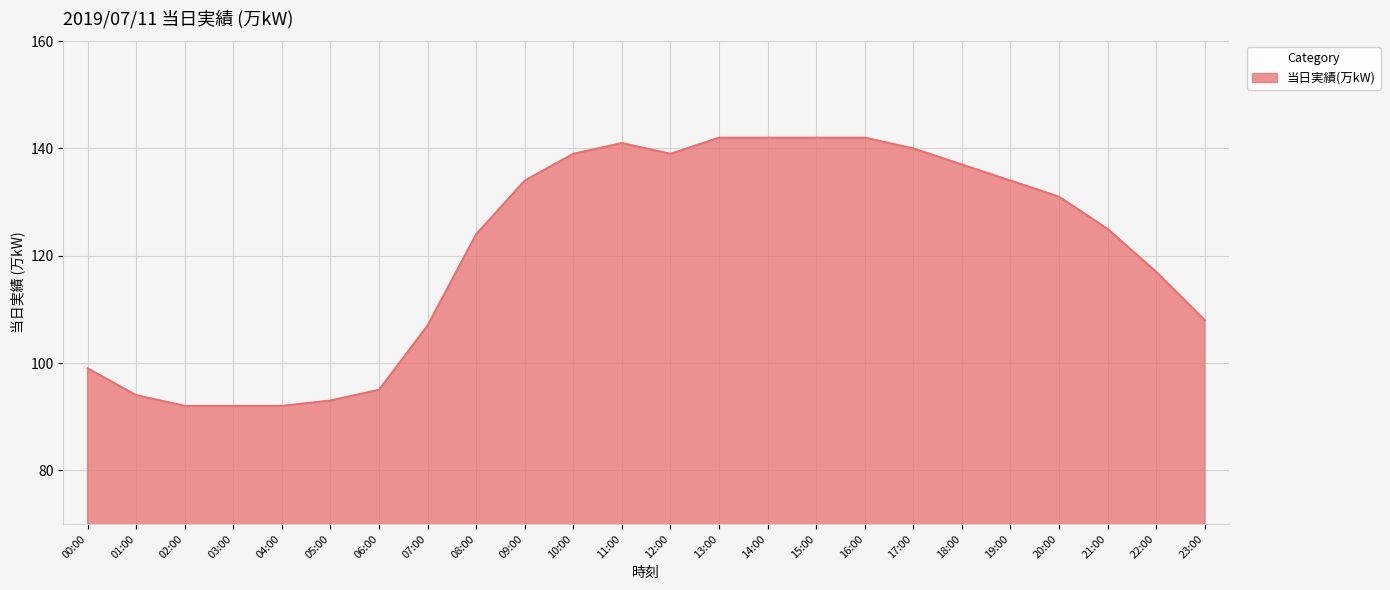

Where is the data nearest to the value 117?

22:00